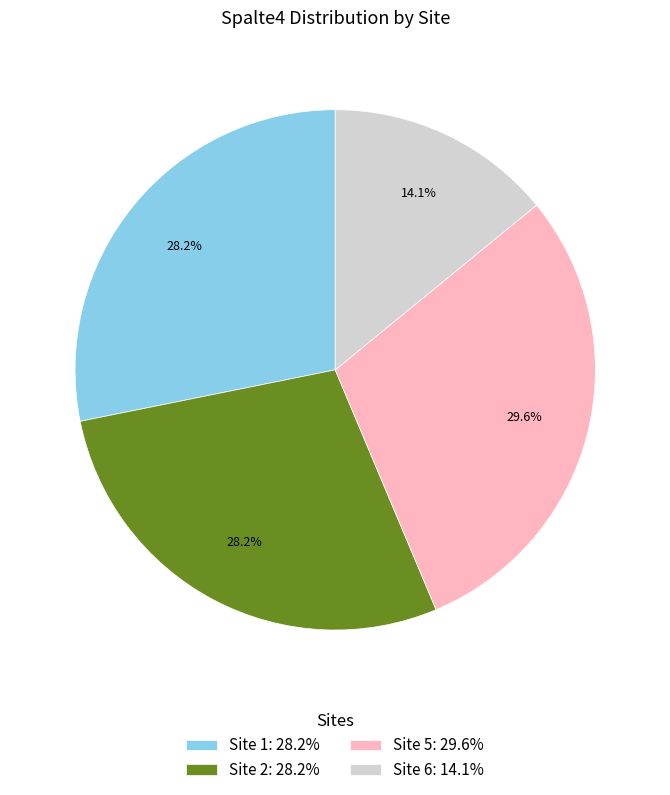

Is there a majority slice in this chart?

No